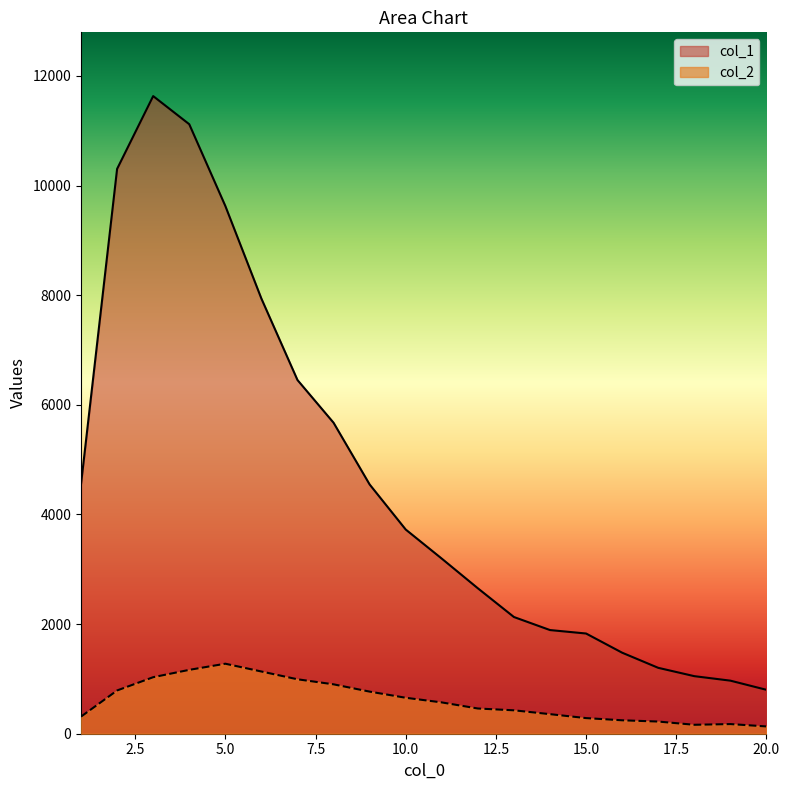

How many data points in col_2 are above 571?

9